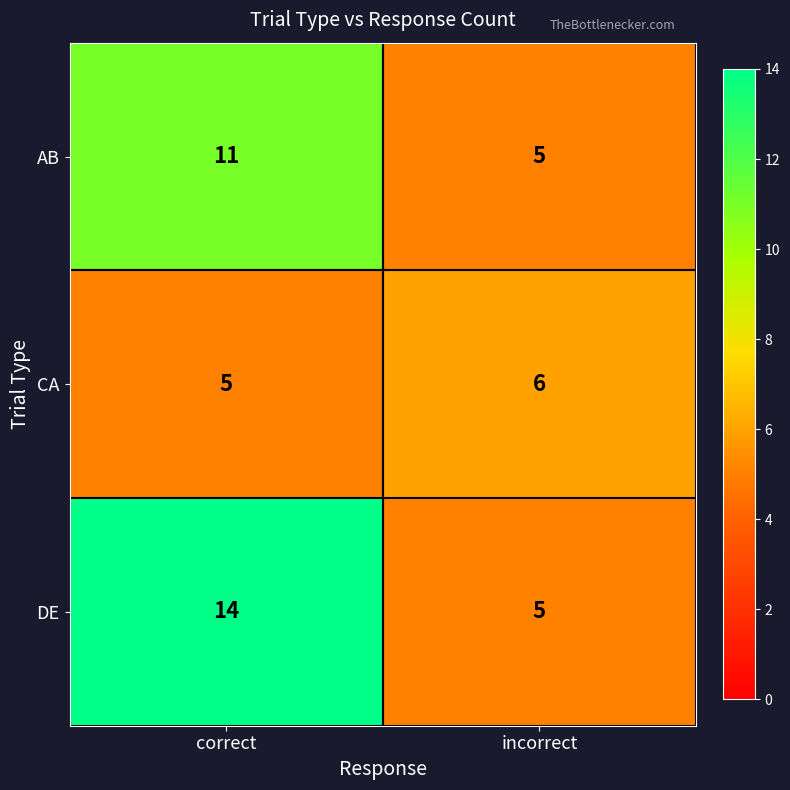

What is the maximum value shown in the chart?

14